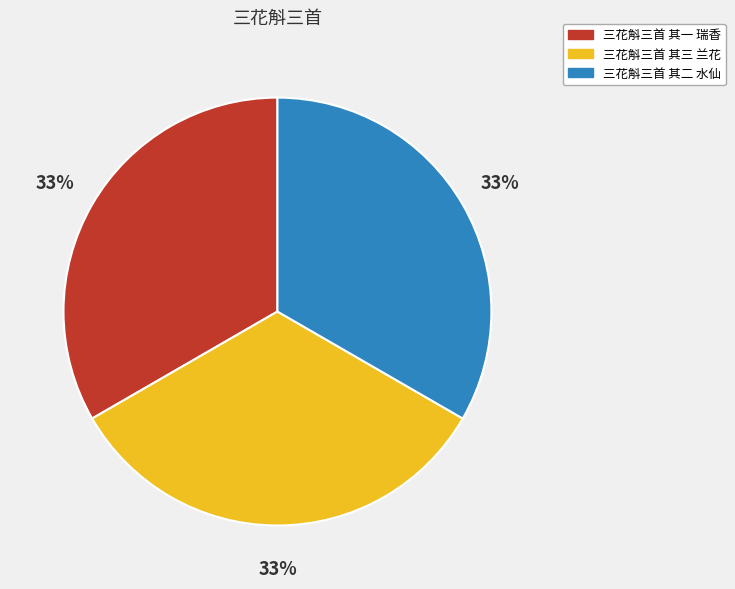

Do 三花斛三首 其二 水仙 and 三花斛三首 其三 兰花 together represent more than half of the pie?

Yes